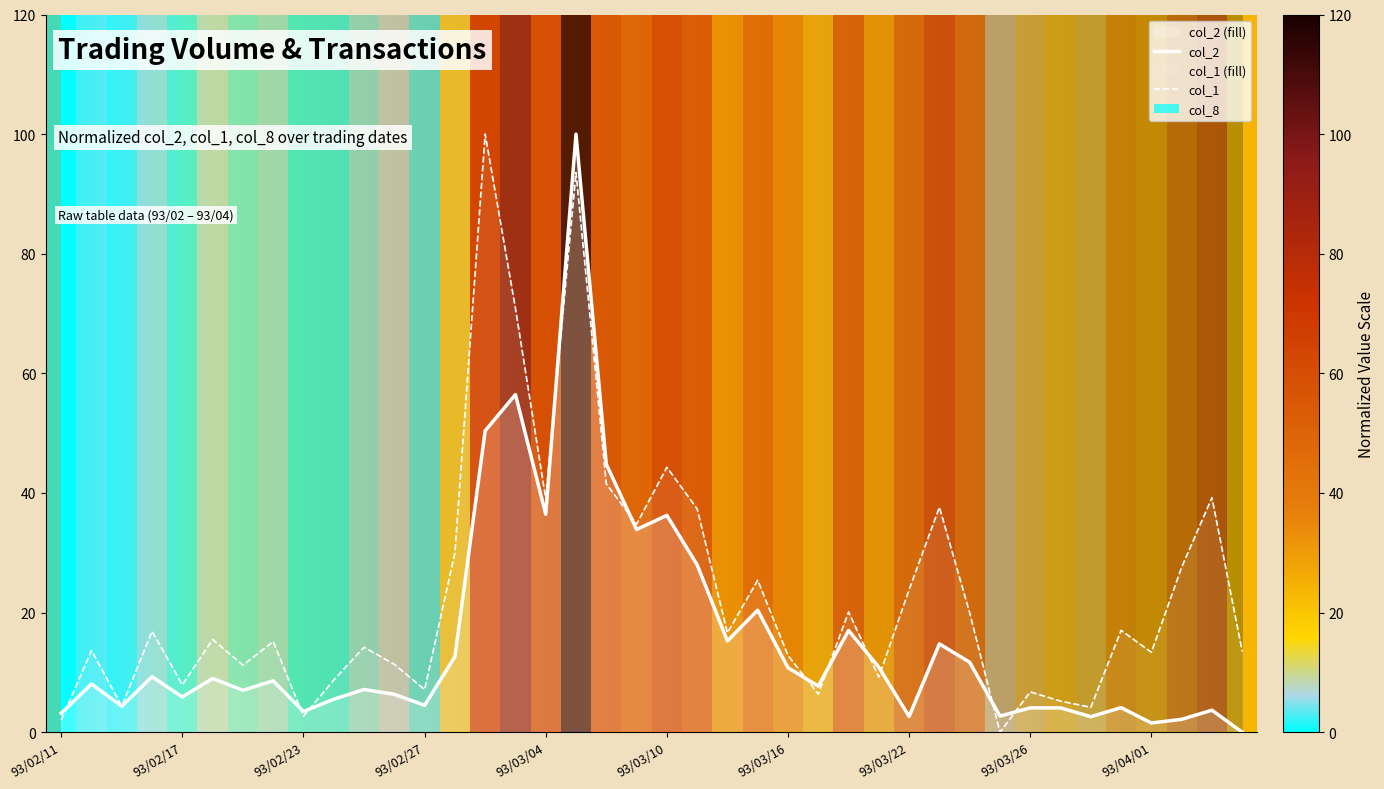

How many distinct data groups are displayed?

2